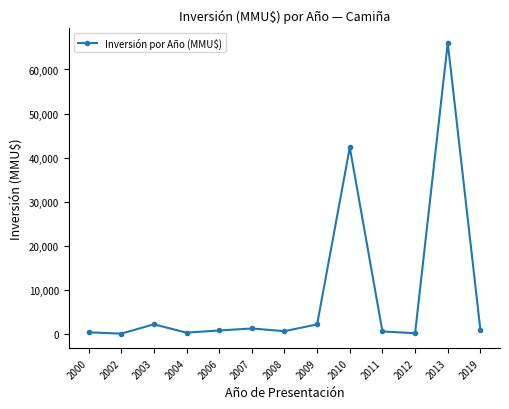

What is the value of the 10th point from the left?

500